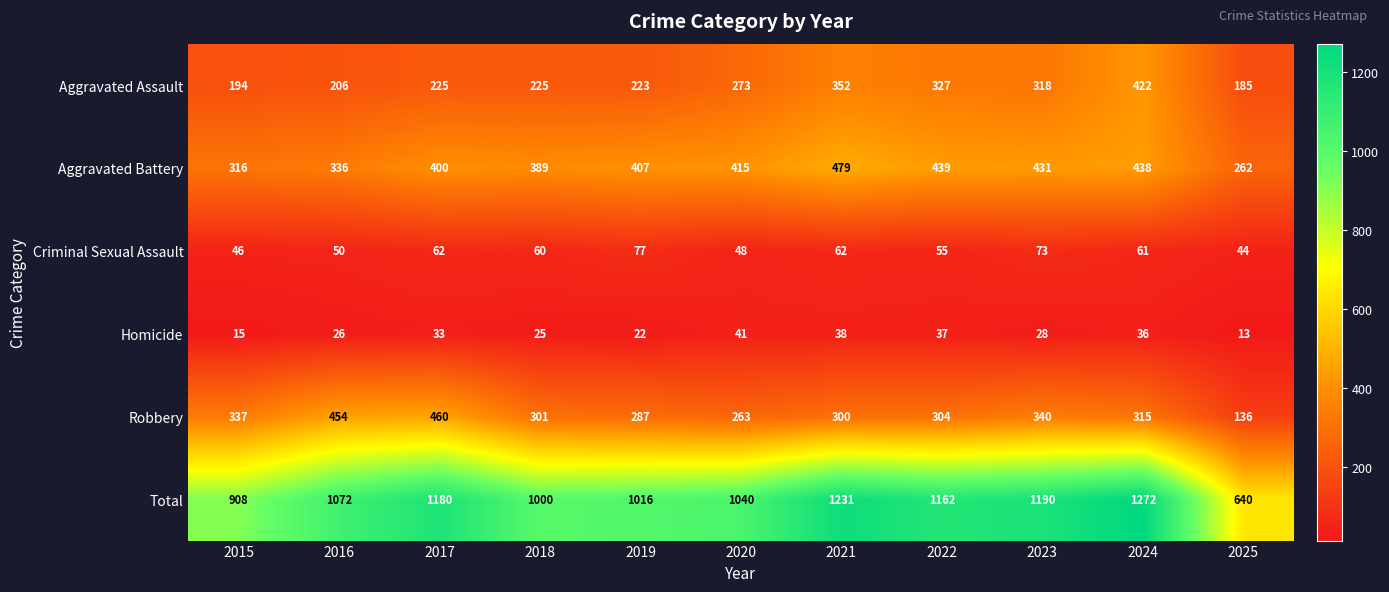

Which label corresponds to the largest value in the chart?

2024